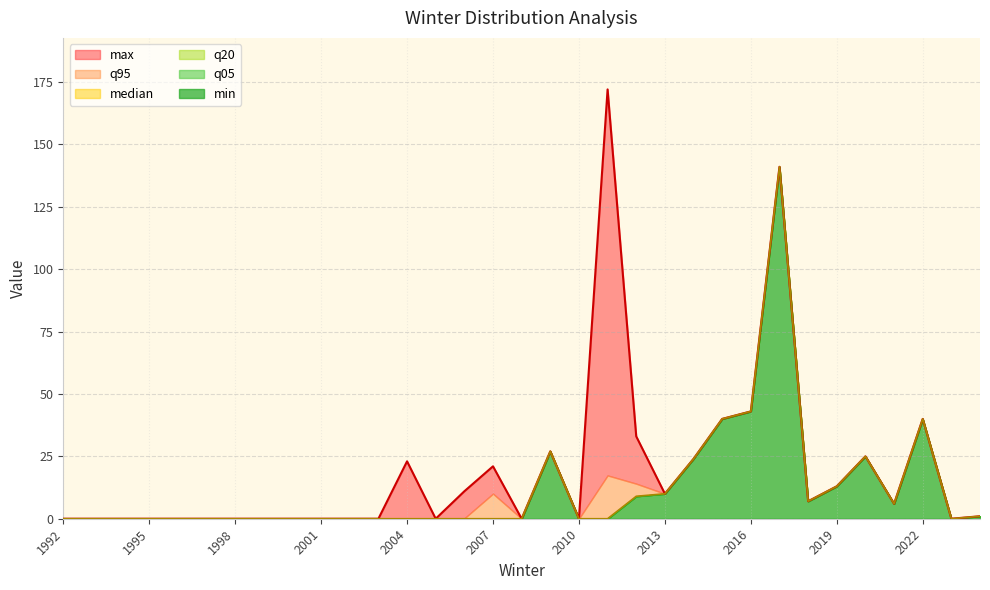

What is the sum of all q95 values?

418.6